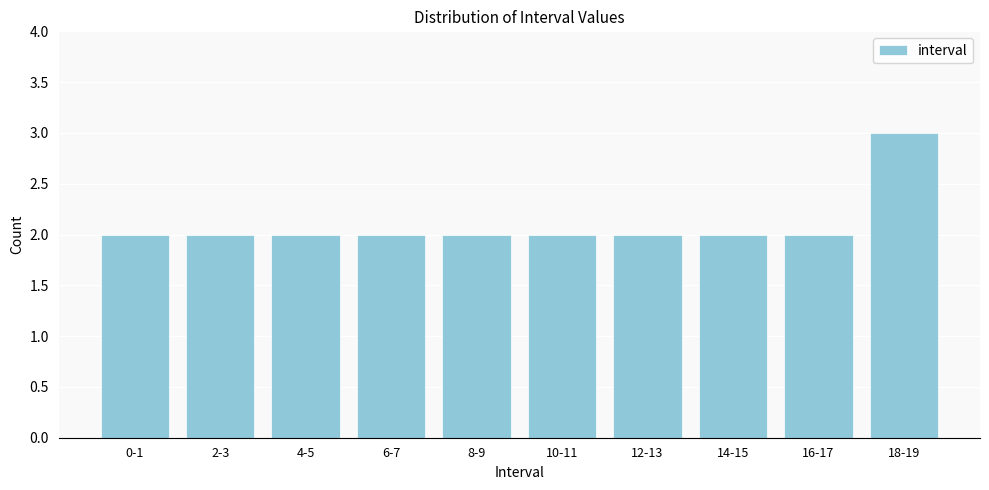

Reading left to right, transcribe all the data shown in this chart.

2	2	2	2	2	2	2	2	2	3